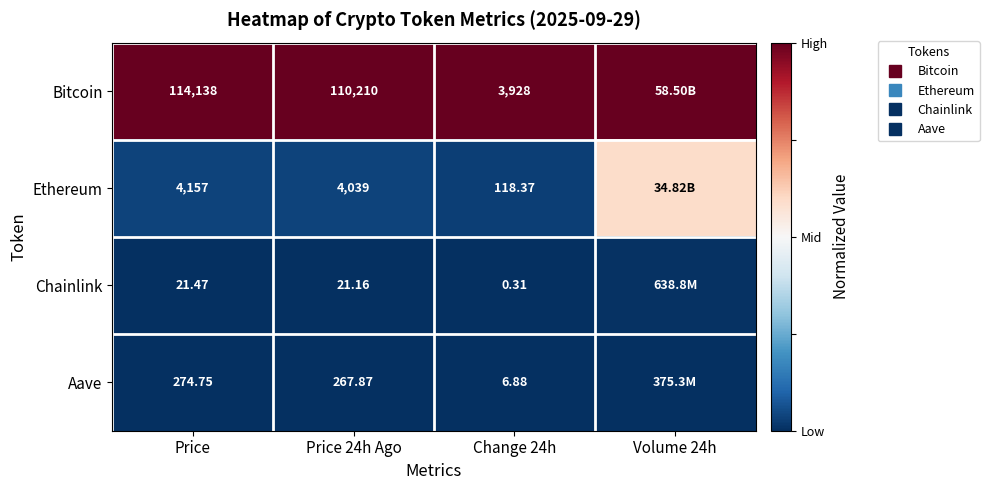

Is it true that Ethereum equals 0.2 at Volume 24h?

False